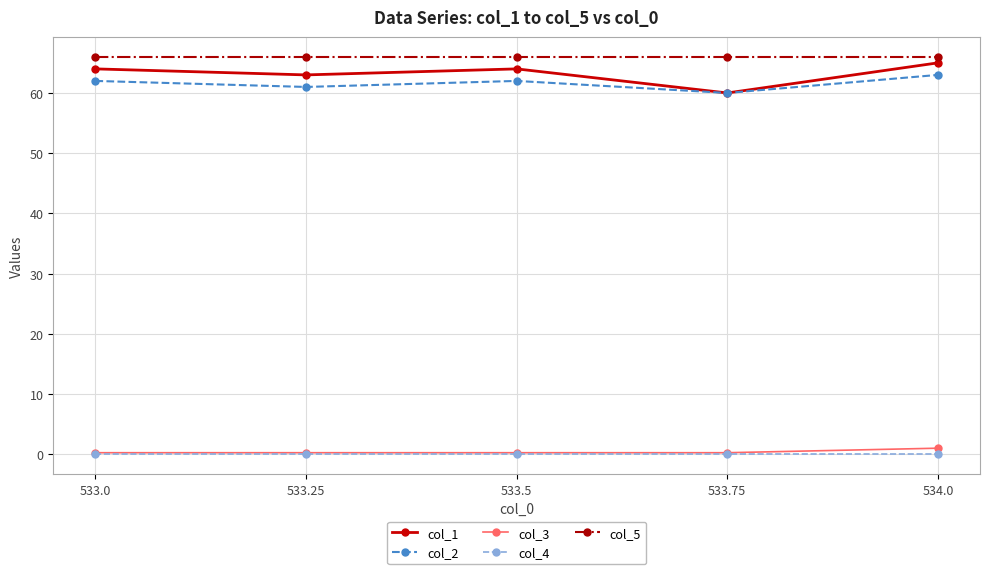

How many distinct data groups are displayed?

5